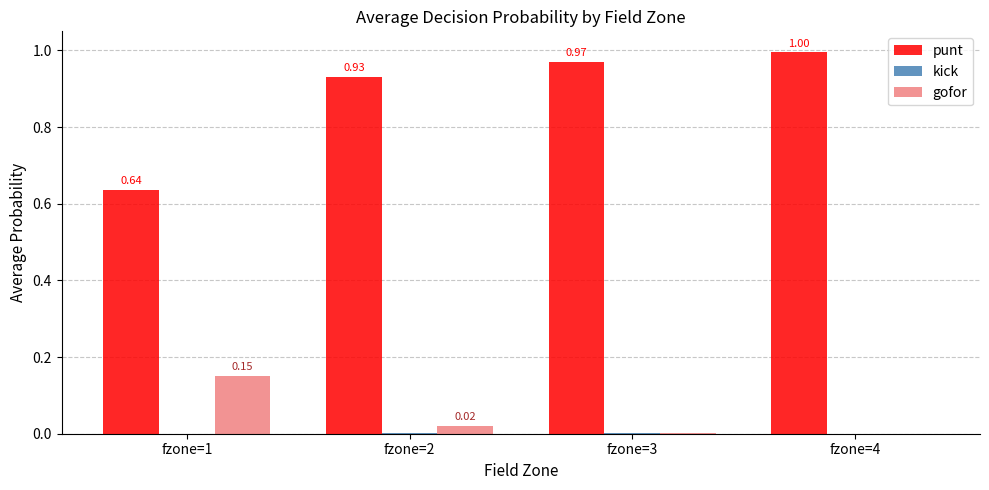

Between fzone=1 and fzone=3, which series saw the biggest shift?

punt